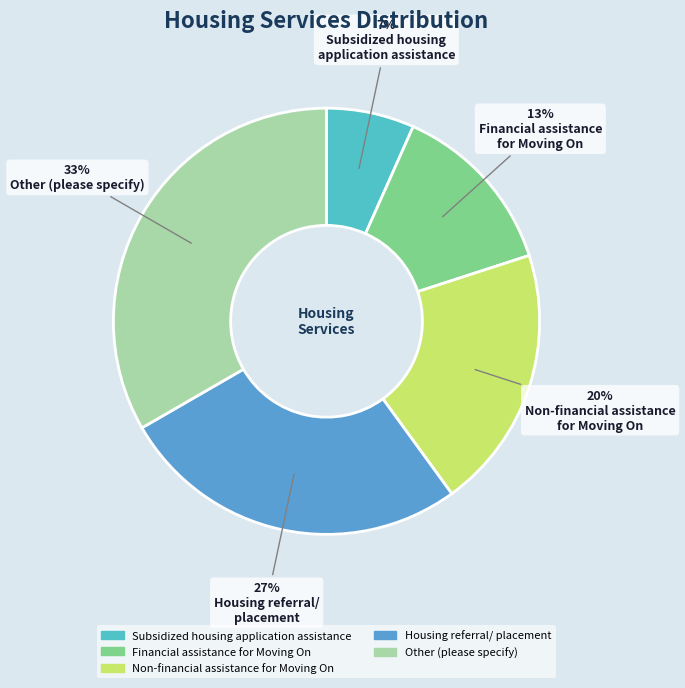

To the nearest percent, what percentage of the pie is Other (please specify)?

33%